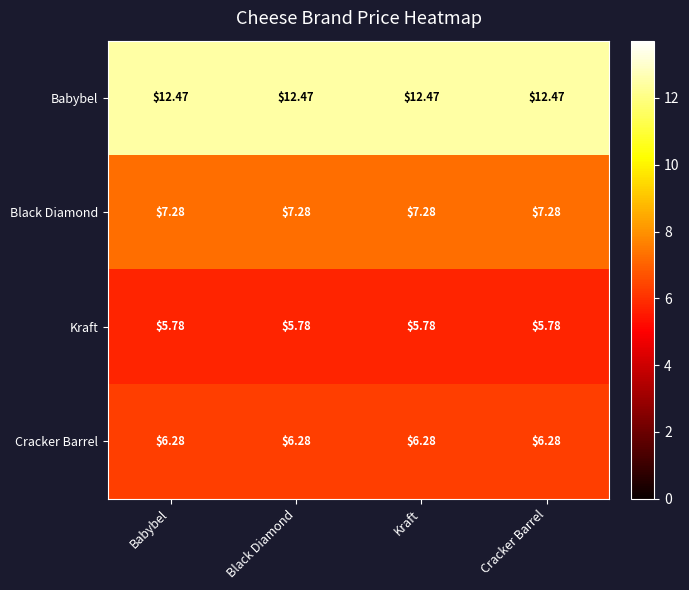

Which series has the largest total across all categories?

Babybel